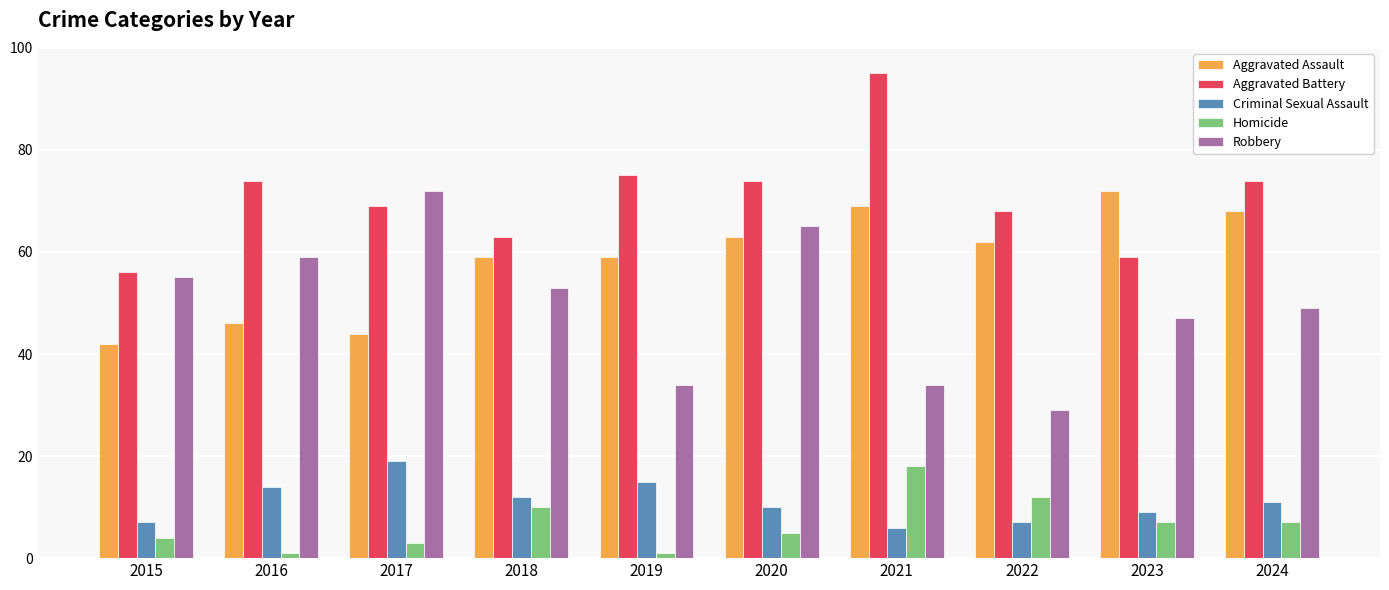

What is the greatest value displayed?

95